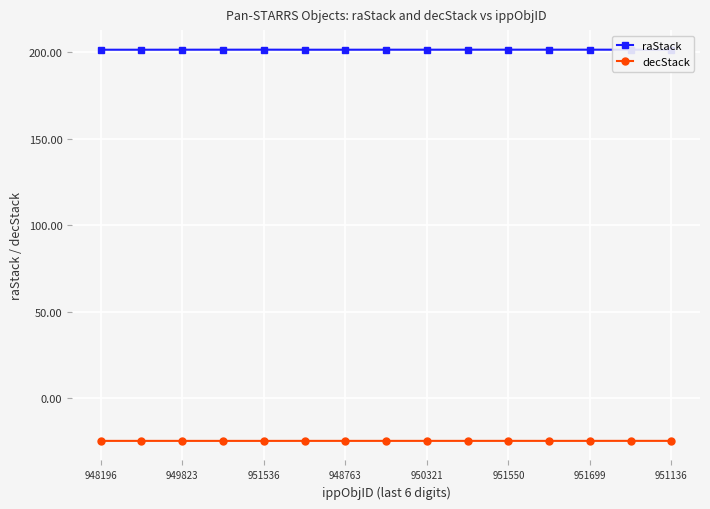

True or false: raStack and decStack cross at least once.

False